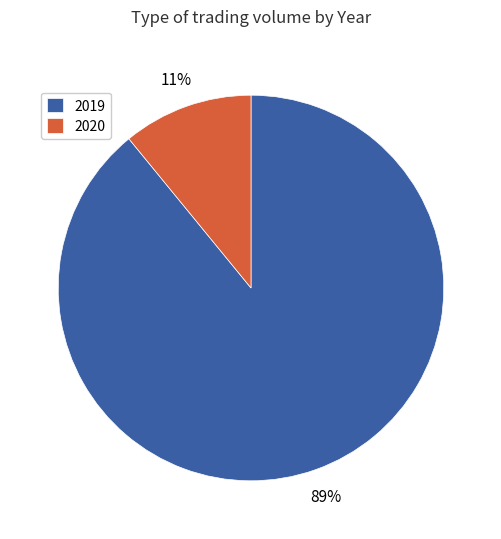

Rank the categories by value from highest to lowest.

2019, 2020